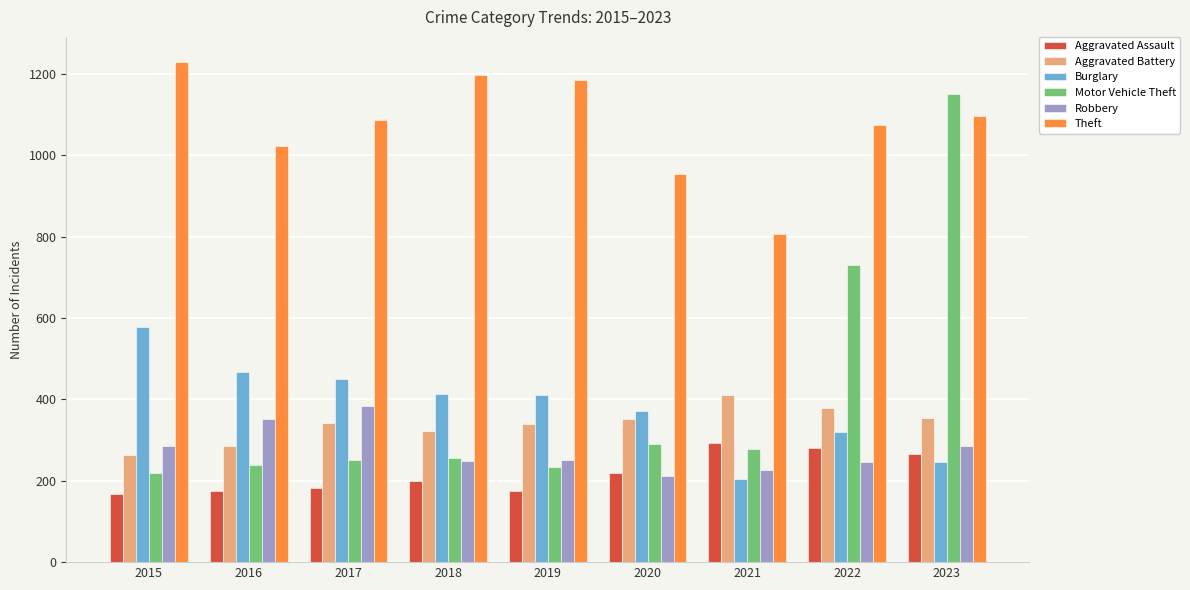

What is the difference between the maximum and minimum values in the Aggravated Battery series?

147